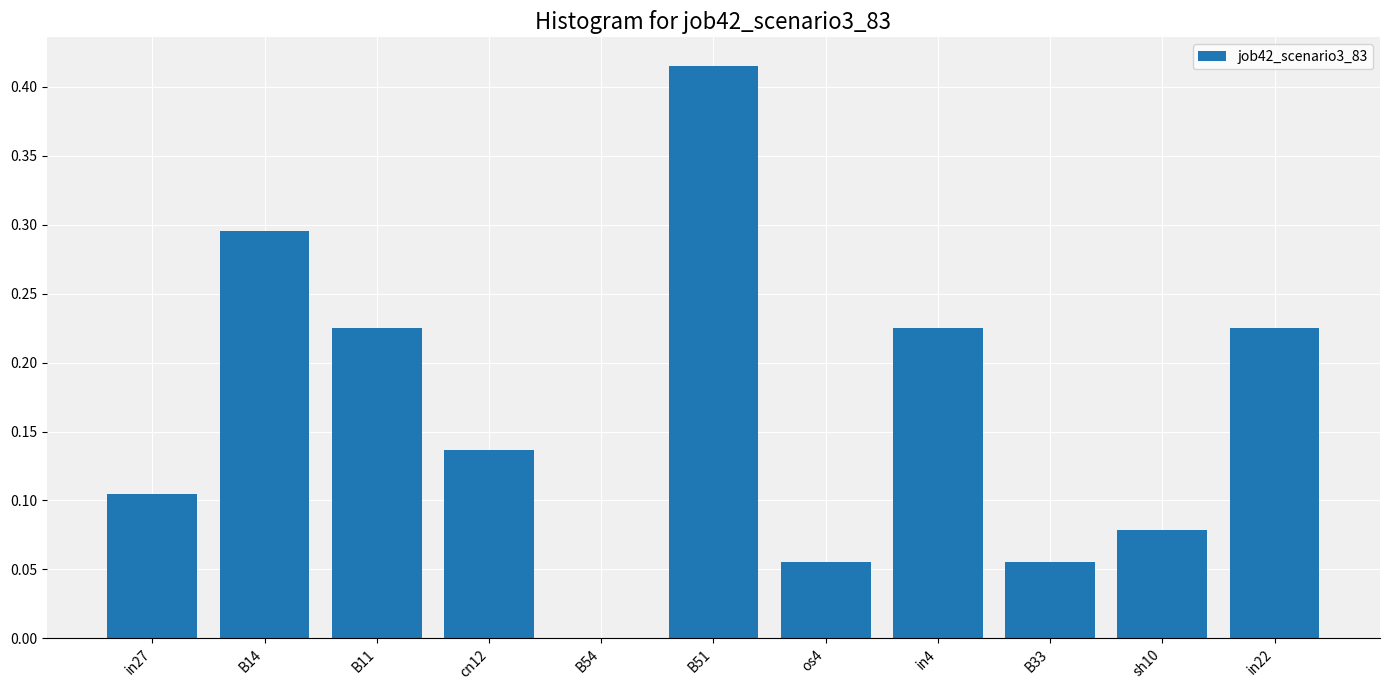

Count the values in the range 0 to 1.

11